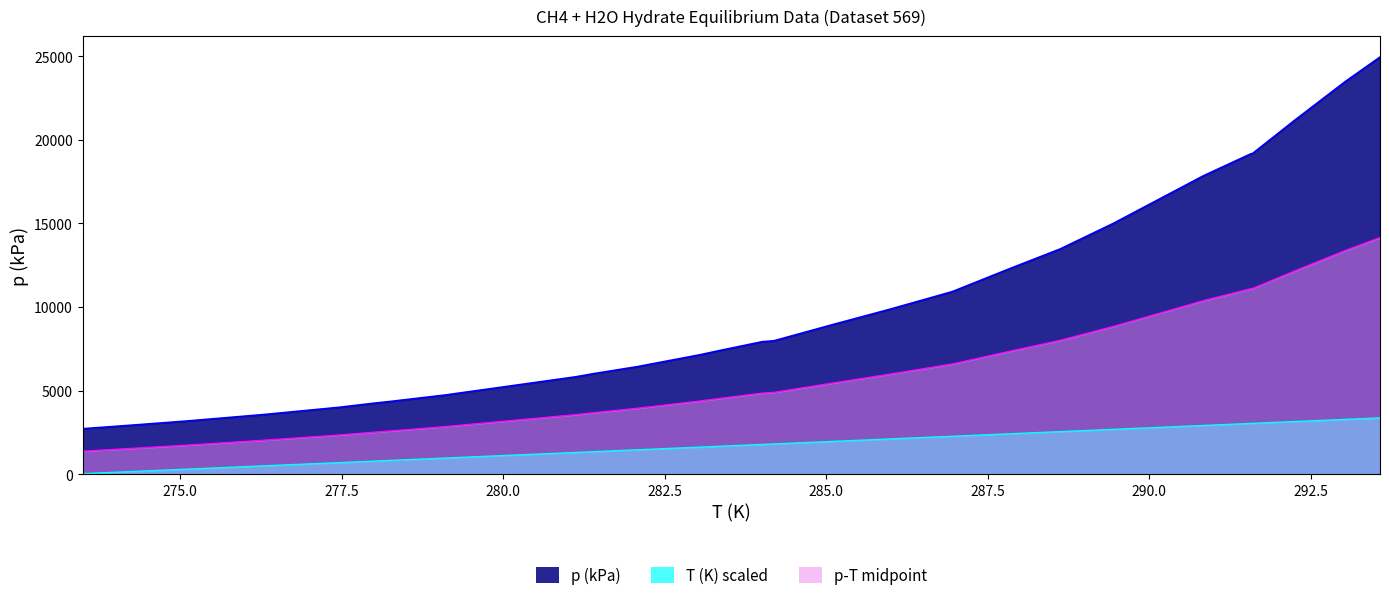

What is the greatest value displayed?

24959.0